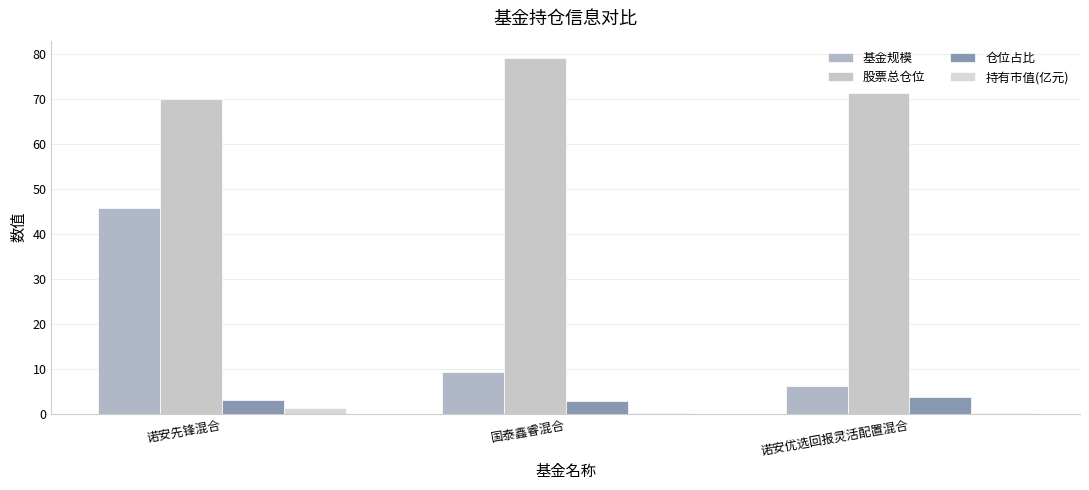

How many 持有市值(亿元) values are between 0 and 1?

2